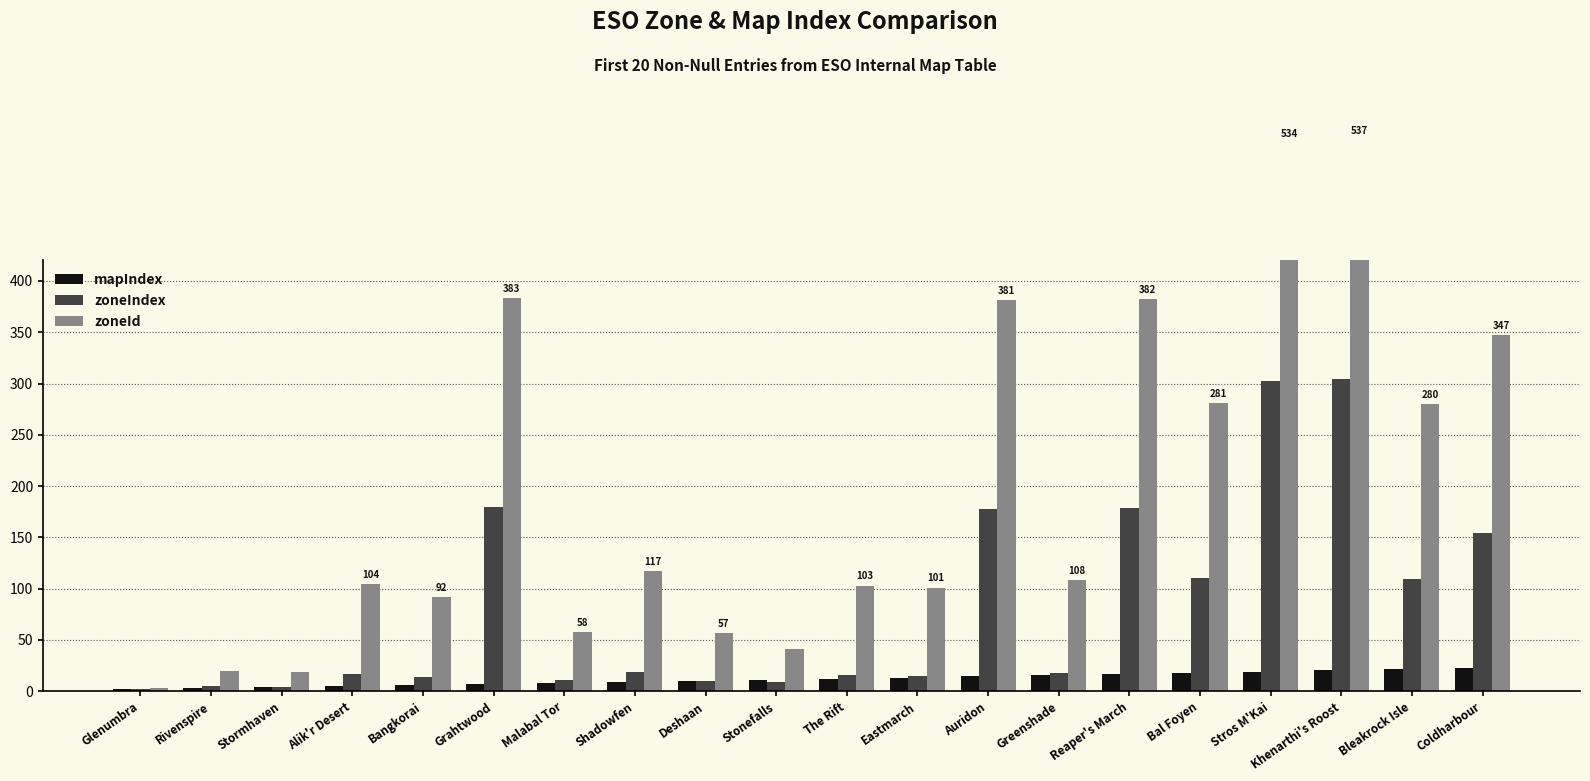

Reading left to right, list all the values displayed in this chart.

mapIndex: Glenumbra=2	Rivenspire=3	Stormhaven=4	Alik'r Desert=5	Bangkorai=6	Grahtwood=7	Malabal Tor=8	Shadowfen=9	Deshaan=10	Stonefalls=11	The Rift=12	Eastmarch=13	Auridon=15	Greenshade=16	Reaper's March=17	Bal Foyen=18	Stros M'Kai=19	Khenarthi's Roost=21	Bleakrock Isle=22	Coldharbour=23
zoneIndex: Glenumbra=2	Rivenspire=5	Stormhaven=4	Alik'r Desert=17	Bangkorai=14	Grahtwood=180	Malabal Tor=11	Shadowfen=19	Deshaan=10	Stonefalls=9	The Rift=16	Eastmarch=15	Auridon=178	Greenshade=18	Reaper's March=179	Bal Foyen=110	Stros M'Kai=302	Khenarthi's Roost=304	Bleakrock Isle=109	Coldharbour=154
zoneId: Glenumbra=3	Rivenspire=20	Stormhaven=19	Alik'r Desert=104	Bangkorai=92	Grahtwood=383	Malabal Tor=58	Shadowfen=117	Deshaan=57	Stonefalls=41	The Rift=103	Eastmarch=101	Auridon=381	Greenshade=108	Reaper's March=382	Bal Foyen=281	Stros M'Kai=534	Khenarthi's Roost=537	Bleakrock Isle=280	Coldharbour=347